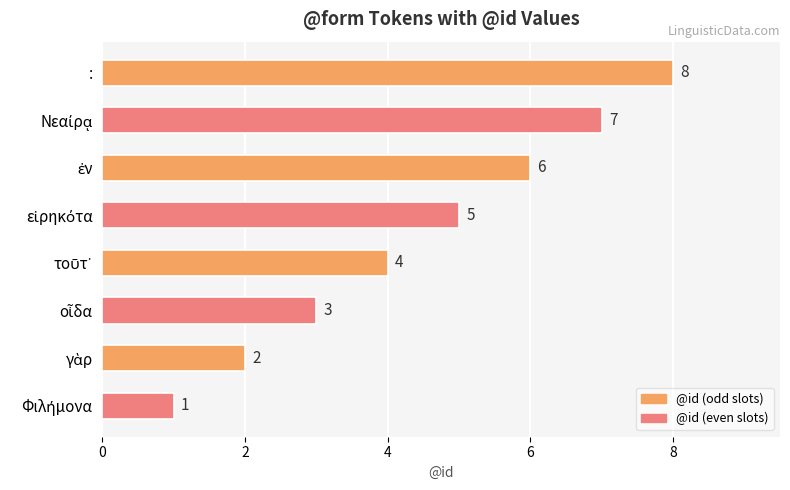

What is the difference between the maximum and second lowest values?

6